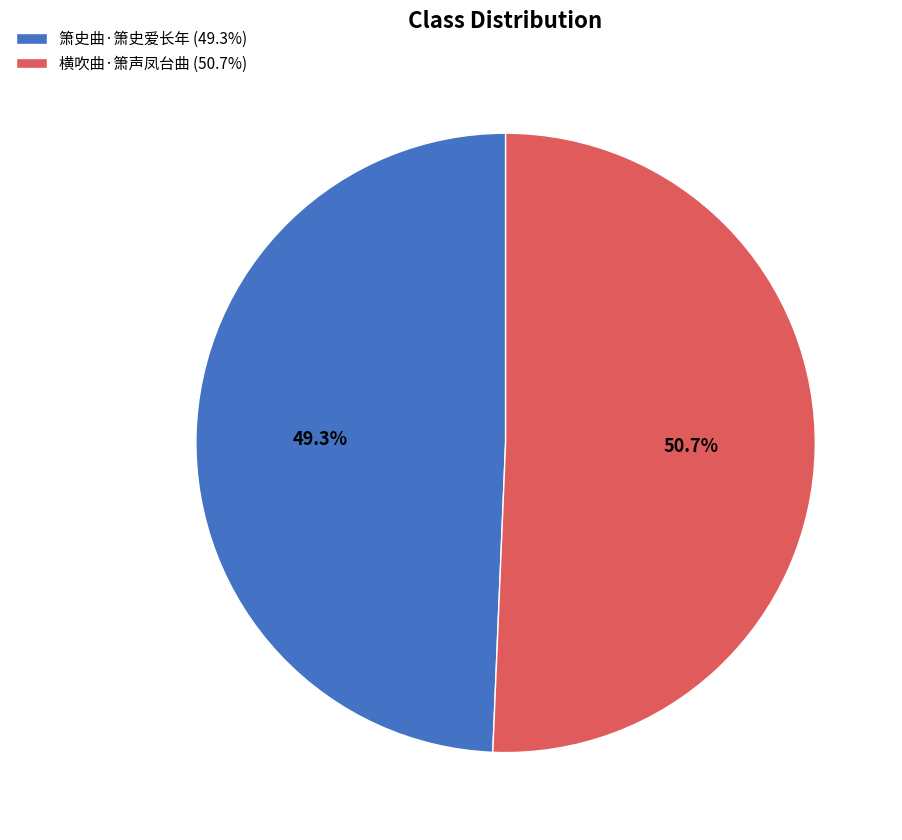

Is 箫史曲·箫史爱长年 the majority of the pie?

No